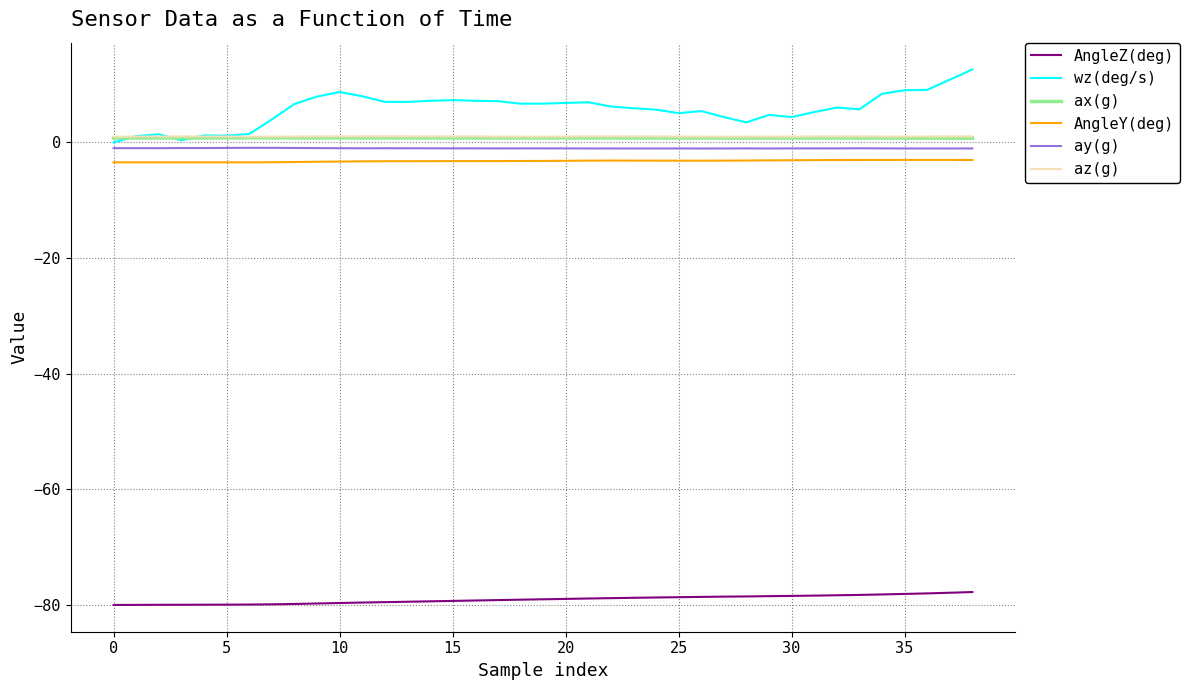

What is the maximum value for AngleZ(deg)?

-77.8